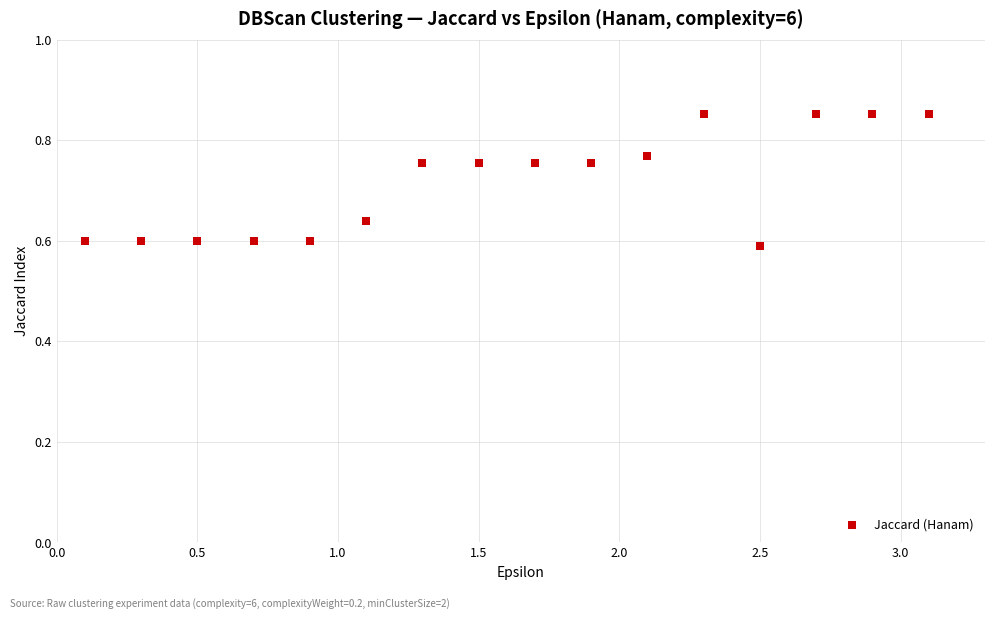

What is the range of Y values (max minus min)?

0.3